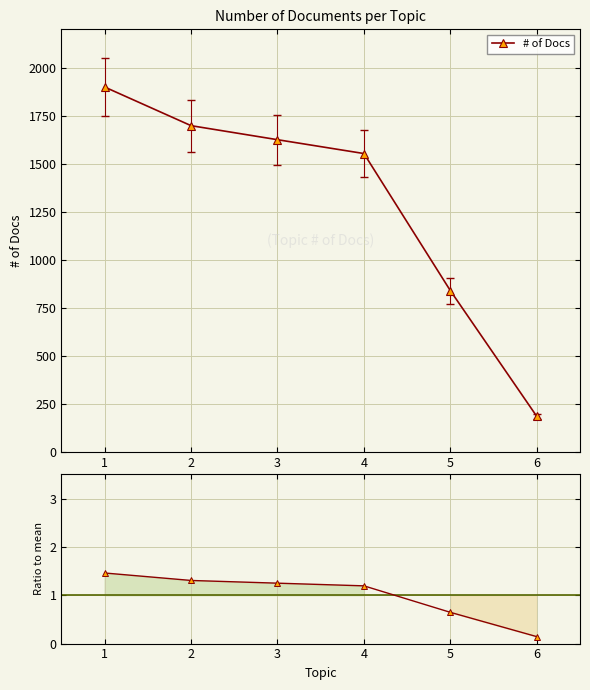

The Ratio to mean series shows 1.1 at 5. True or false?

False